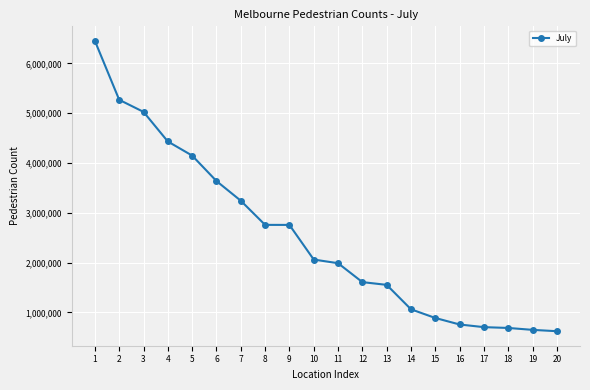

What is the minimum value shown in the chart?

620888